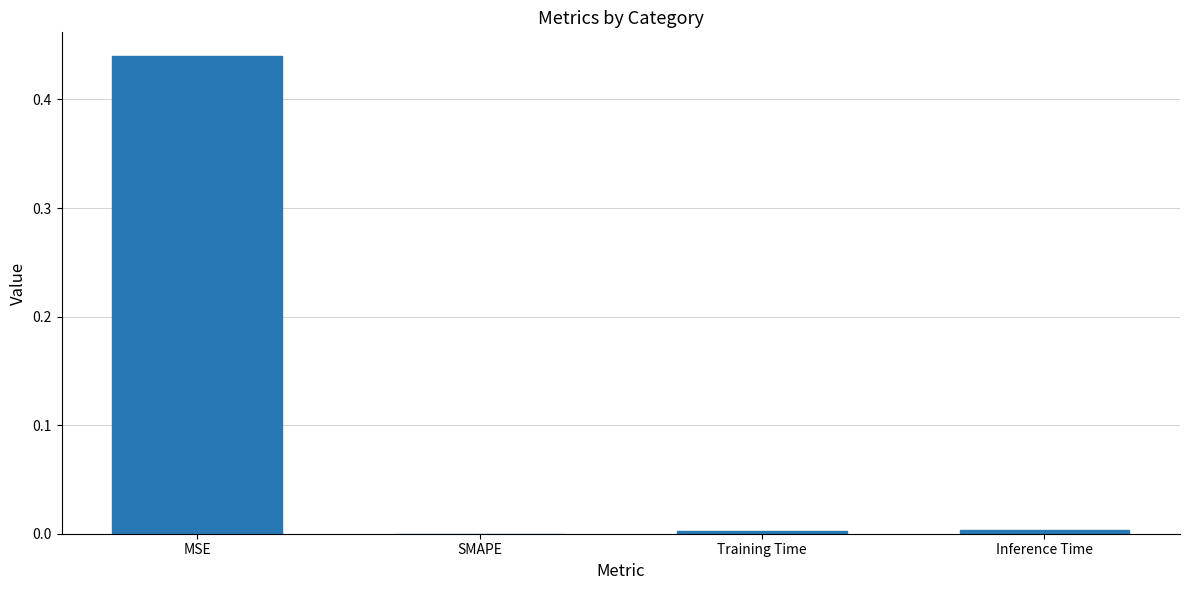

Which label corresponds to the largest value in the chart?

MSE